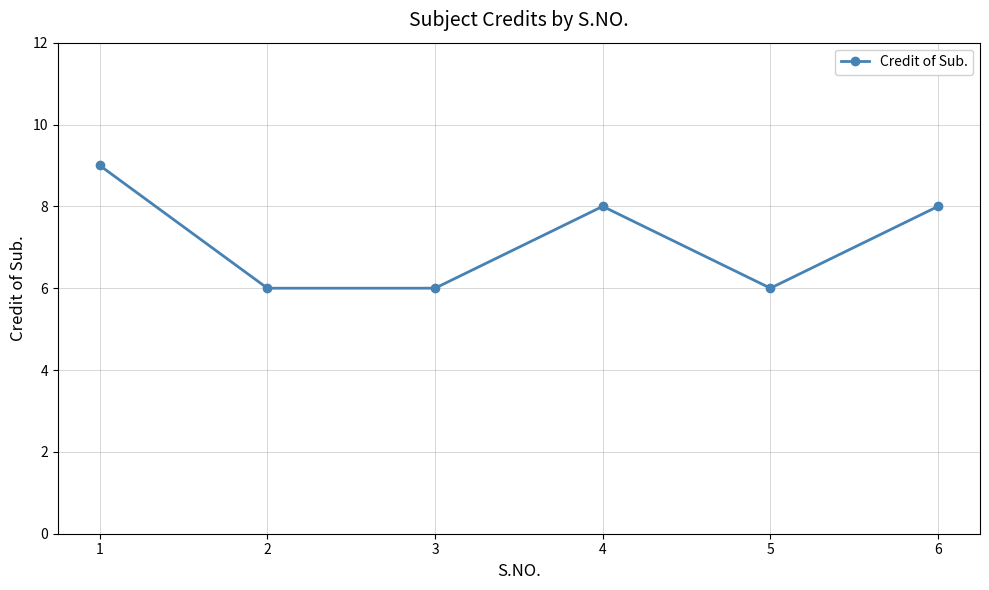

How many points are higher than both their immediate neighbors (excluding endpoints)?

1